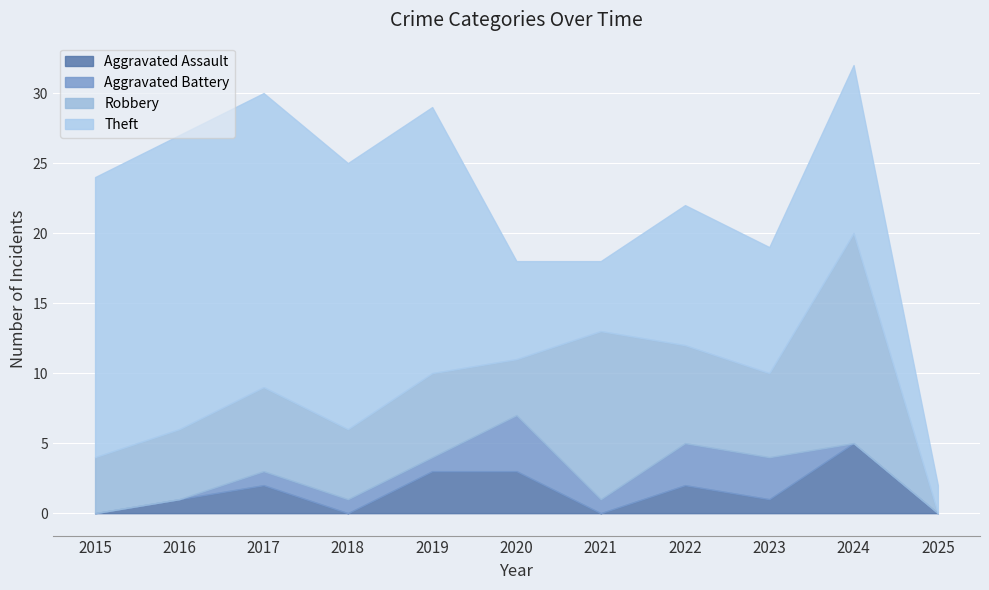

Which has a higher value, 2025 or 2024?

2024